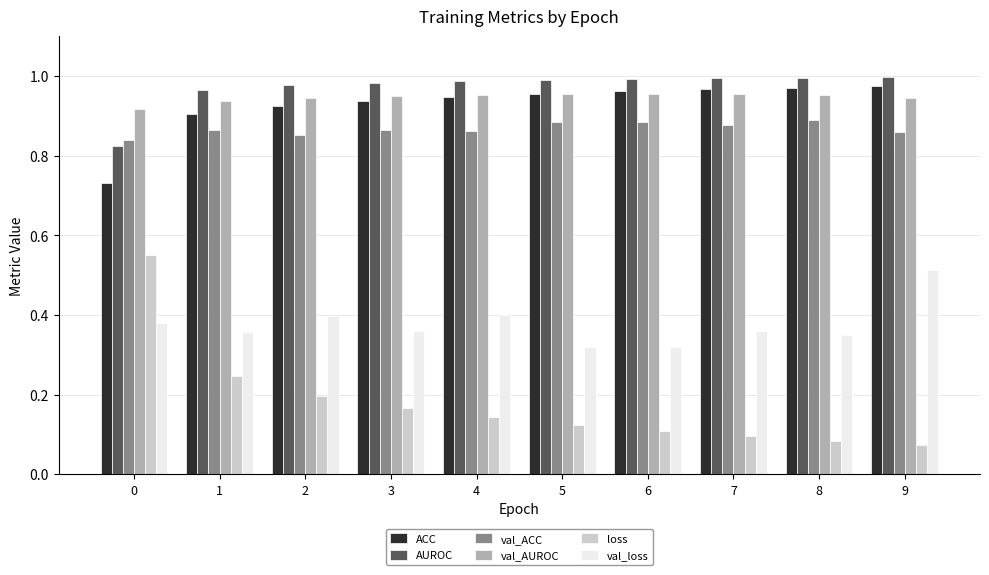

How many bars are there in total?

60